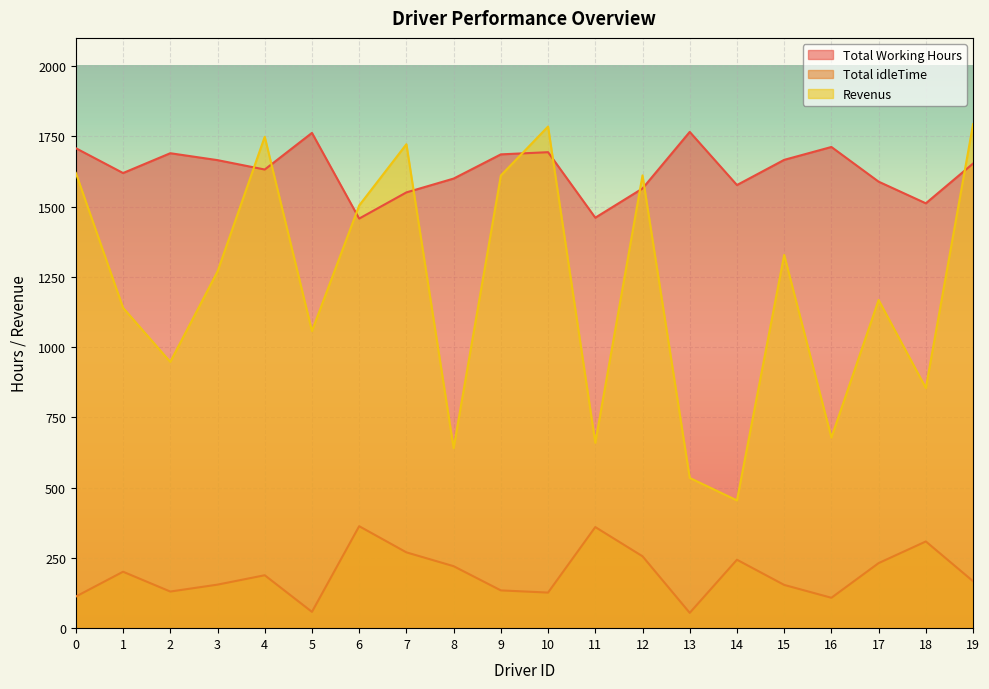

How many lines are shown in the chart?

3